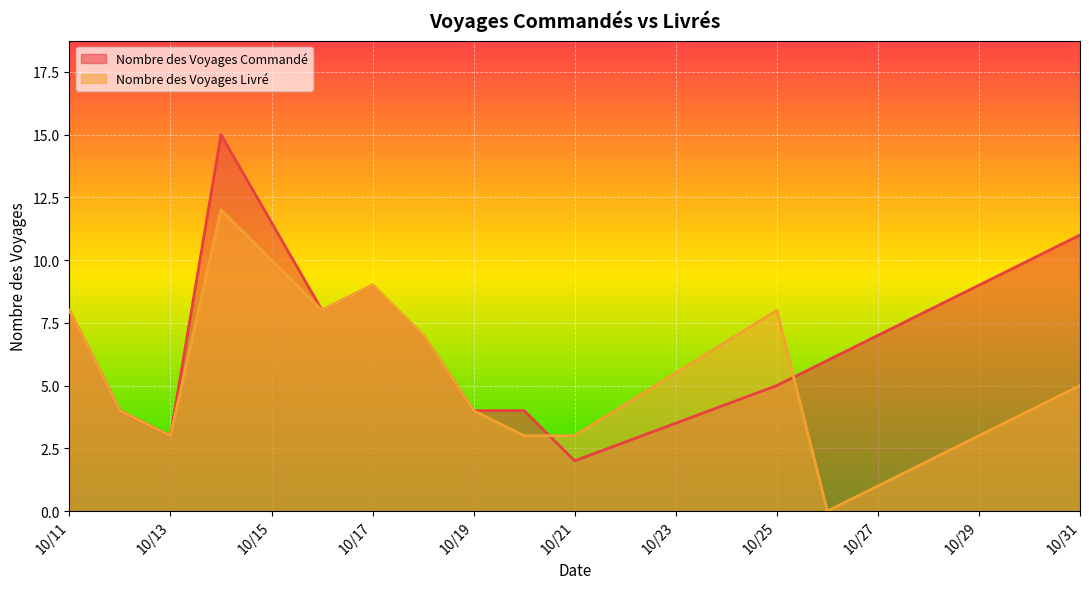

How many values in the Nombre des Voyages Livré series exceed 4?

7